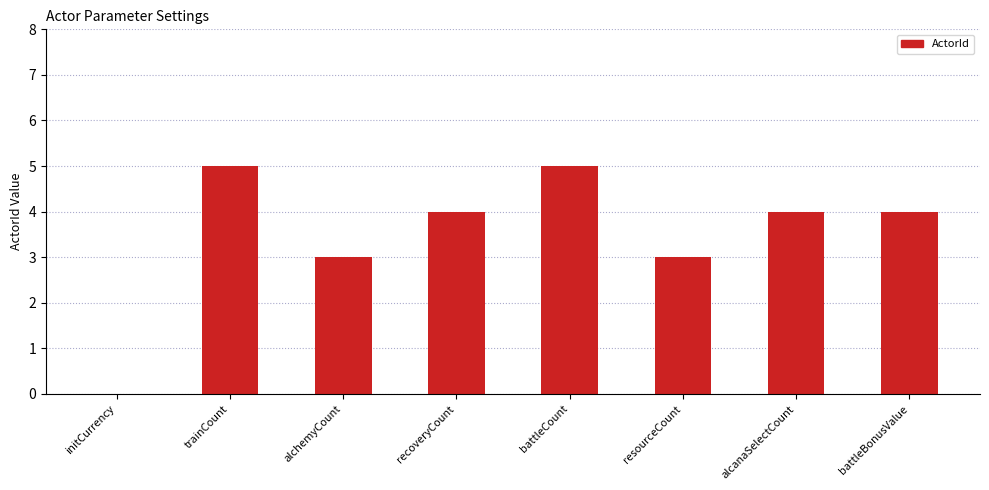

What is the maximum value shown in the chart?

5